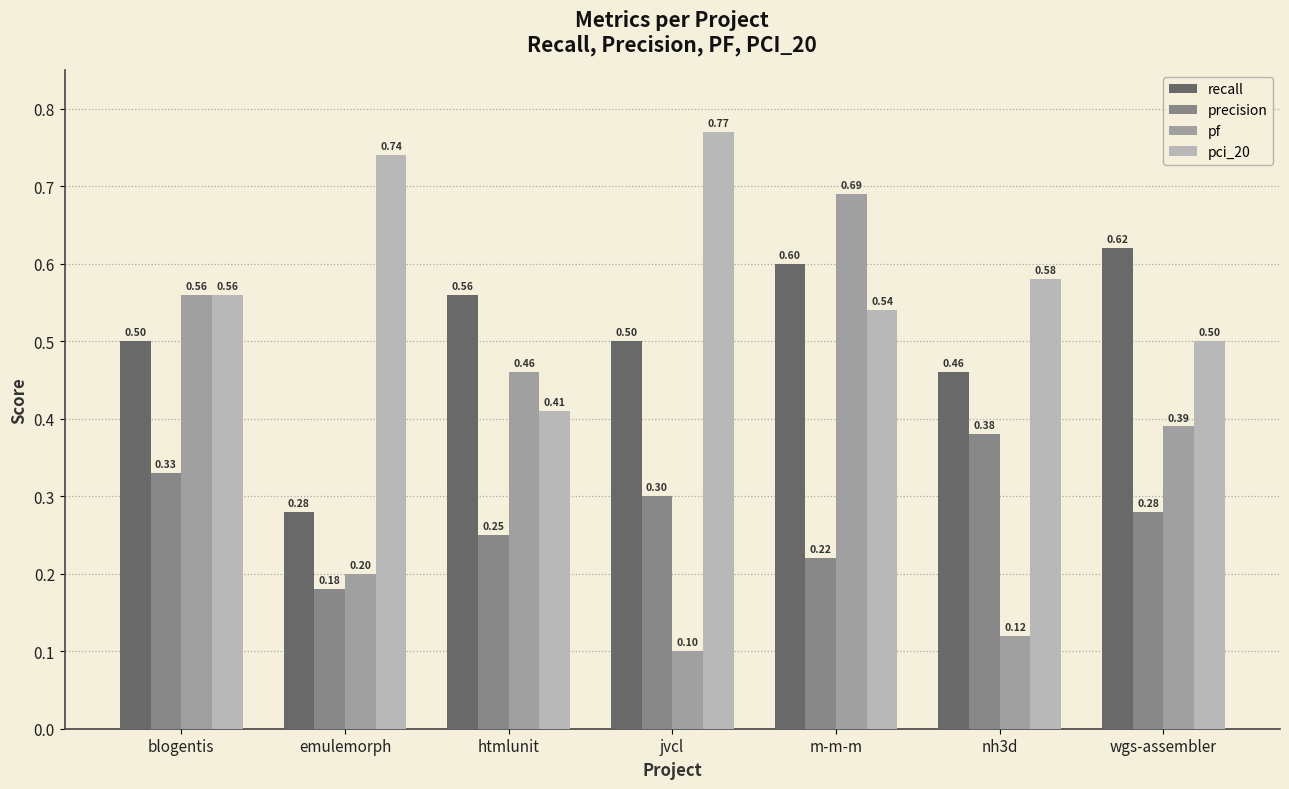

Which label corresponds to the smallest value in the chart?

jvcl